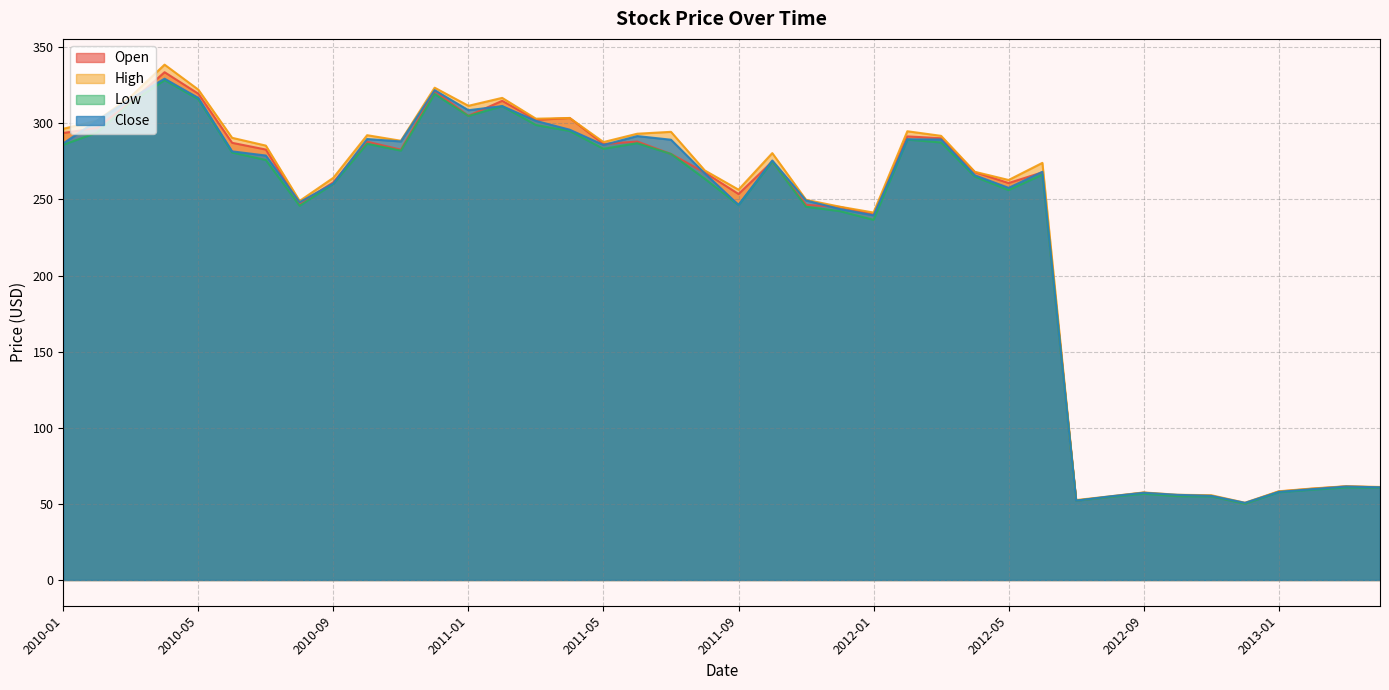

Rank the categories by High value from lowest to highest.

2012-12, 2012-07, 2012-08, 2012-11, 2012-10, 2012-09, 2013-01, 2013-02, 2013-04, 2013-03, 2012-01, 2011-12, 2010-08, 2011-11, 2011-09, 2012-05, 2010-09, 2012-04, 2011-08, 2012-06, 2011-10, 2010-07, 2011-05, 2010-11, 2010-06, 2012-03, 2010-10, 2011-06, 2011-07, 2012-02, 2010-01, 2010-02, 2011-03, 2011-04, 2011-01, 2011-02, 2010-03, 2010-05, 2010-12, 2010-04